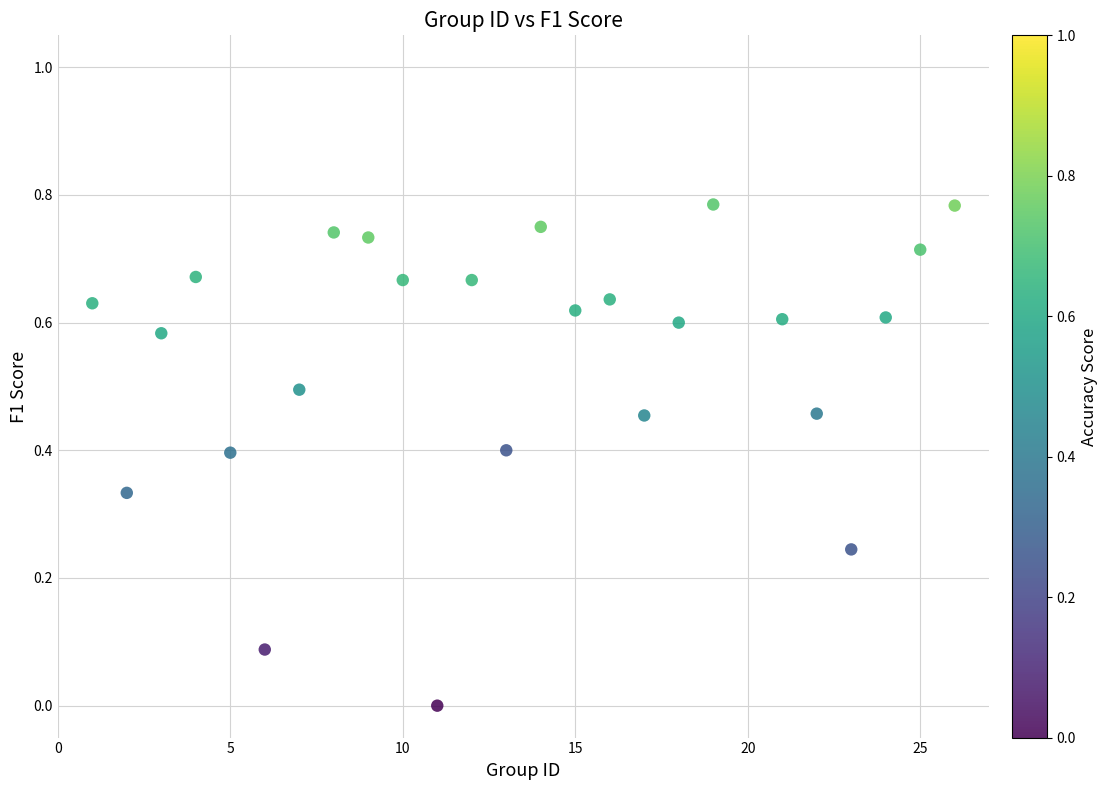

What is the range of X values (max minus min)?

25.0